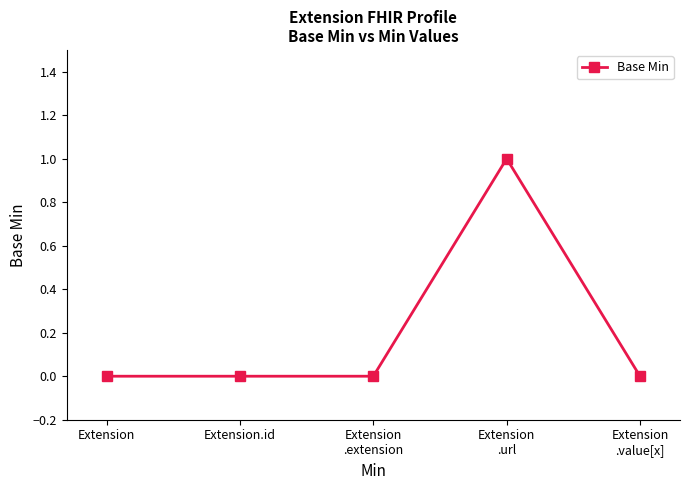

Reading left to right, list all the values displayed in this chart.

0	0	0	1	0